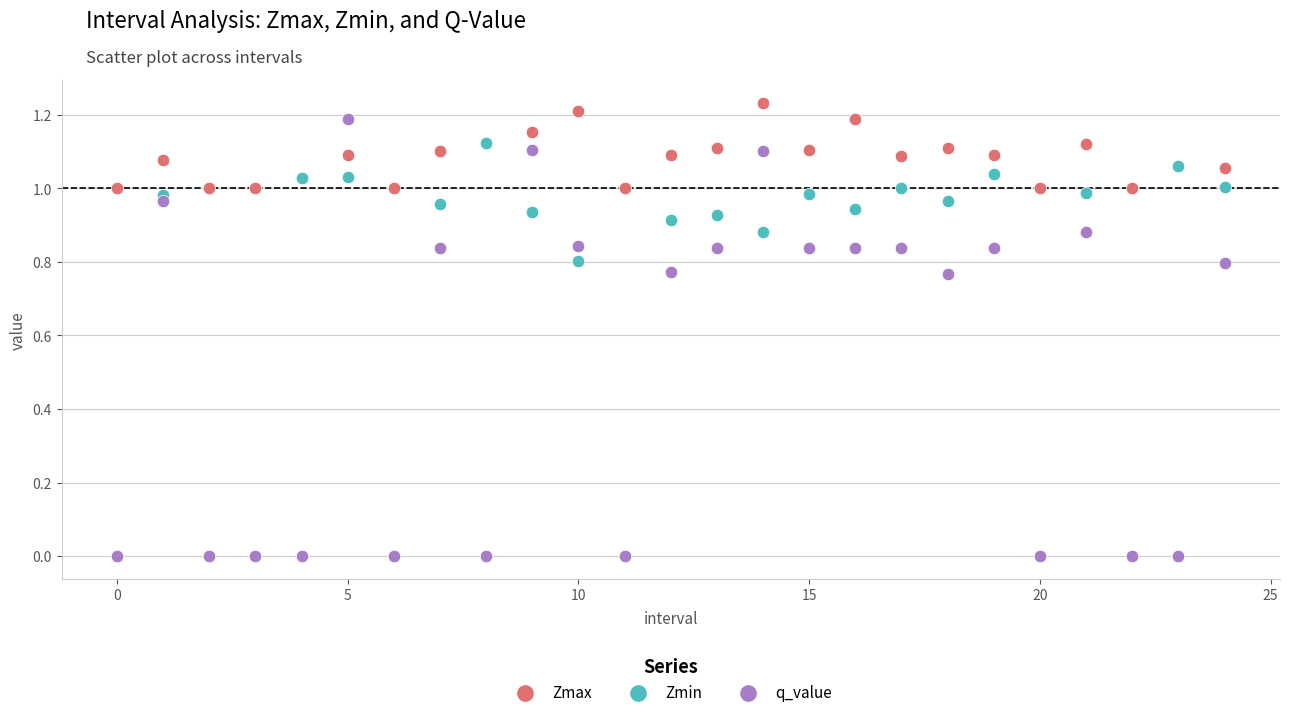

What are all the series names shown in the legend?

Zmax, Zmin, q_value